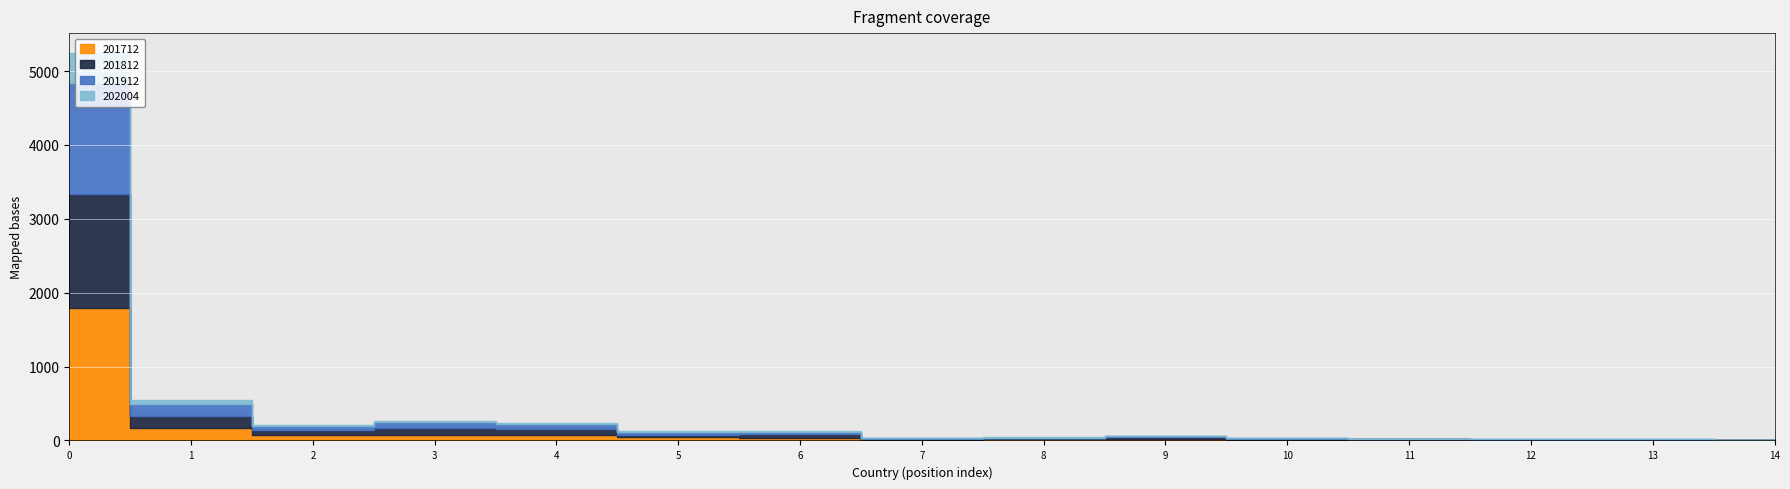

What is the minimum value shown in the chart?

1.3